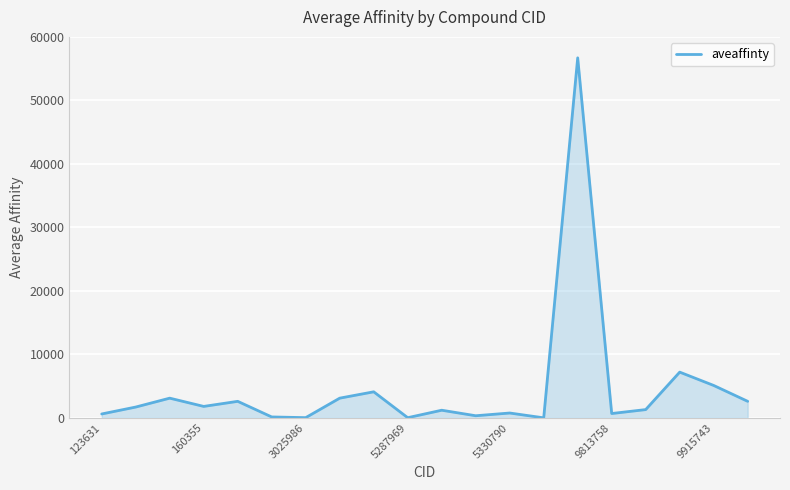

What is the maximum value shown in the chart?

56700.0